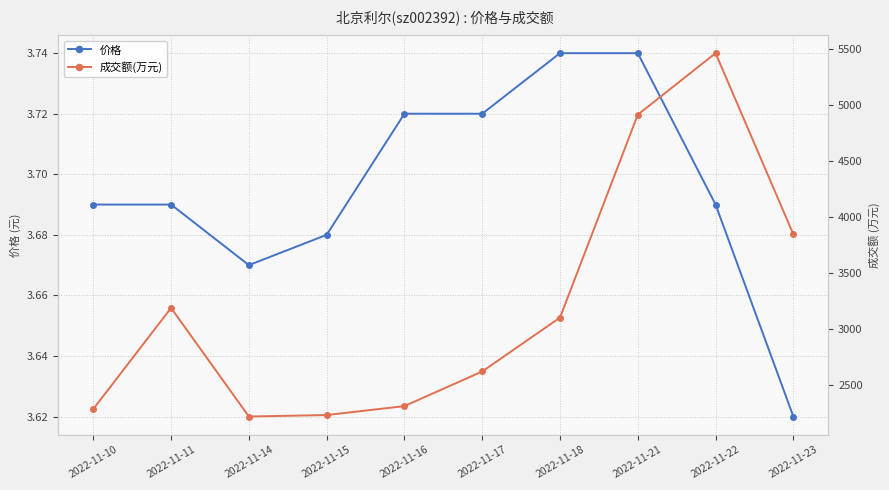

At which label does 成交额(万元) first exceed 3099?

2022-11-11